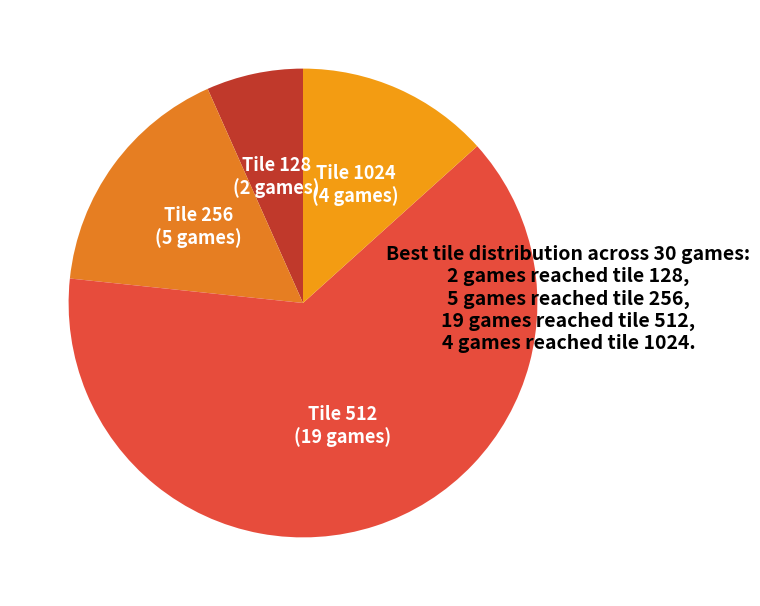

Which category accounts for the majority?

512